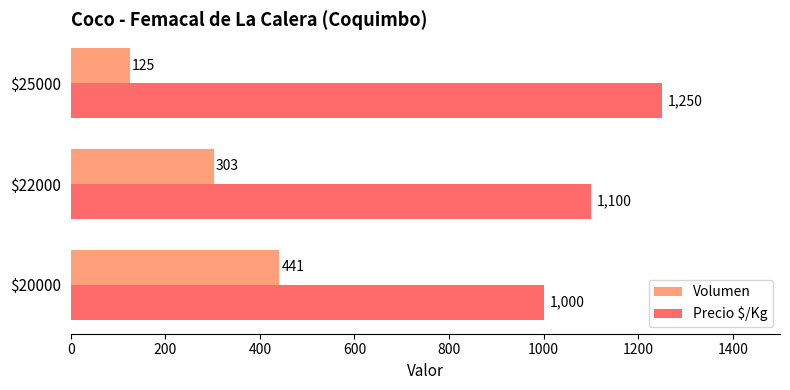

The value of Volumen at $25000 is 125. True or false?

True